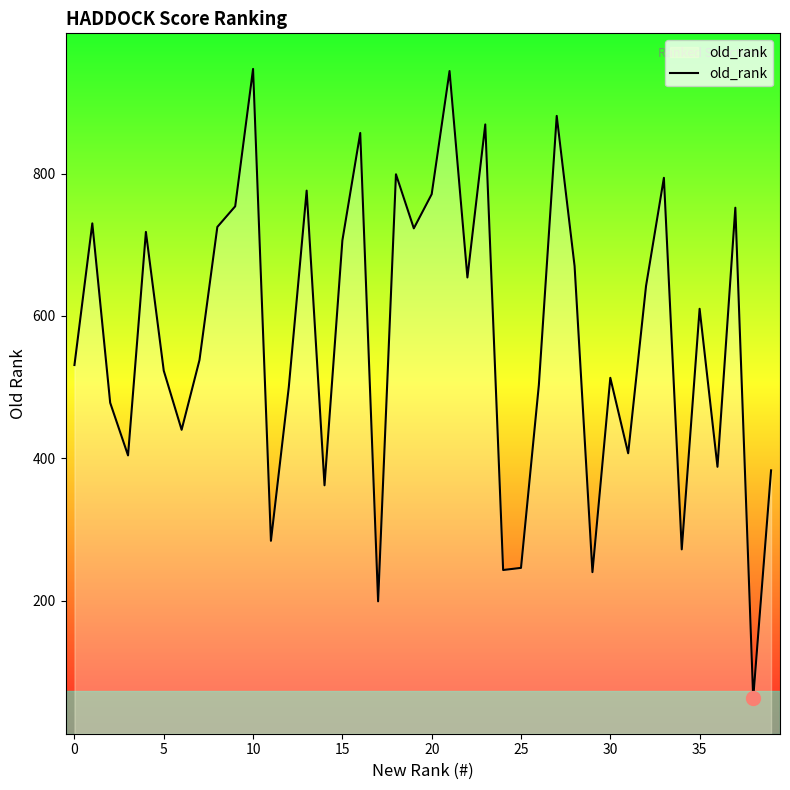

What is the smallest value displayed?

63